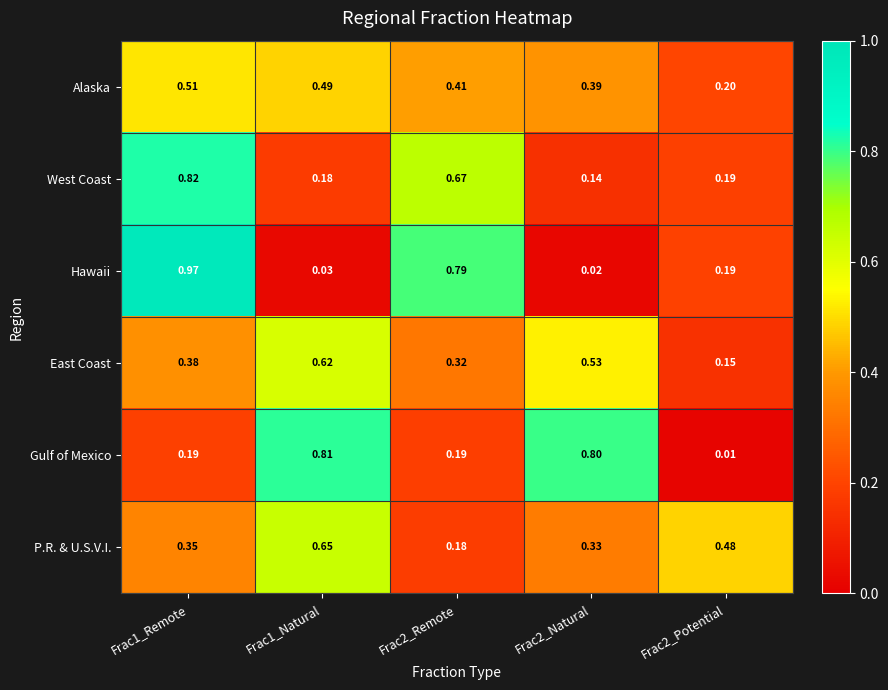

Is the value of P.R. & U.S.V.I. at Frac2_Natural greater than the value of East Coast at Frac1_Remote?

No